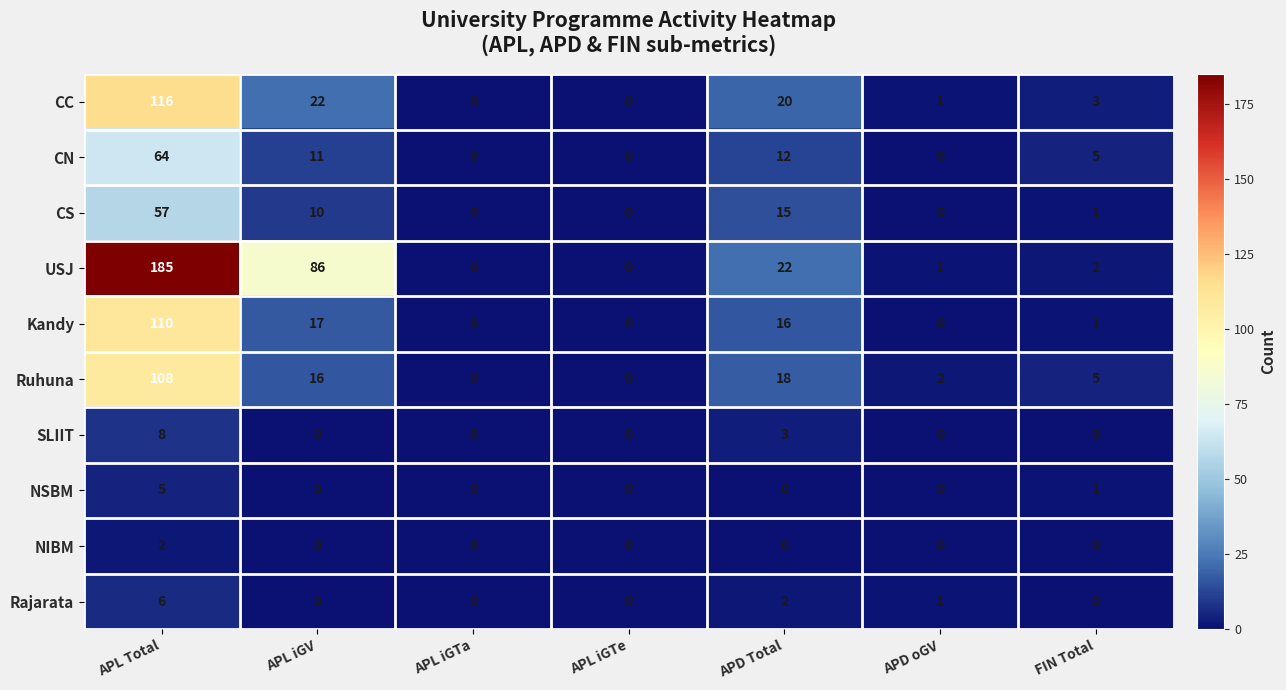

Which series changed the most between APL iGTe and APD oGV?

Ruhuna